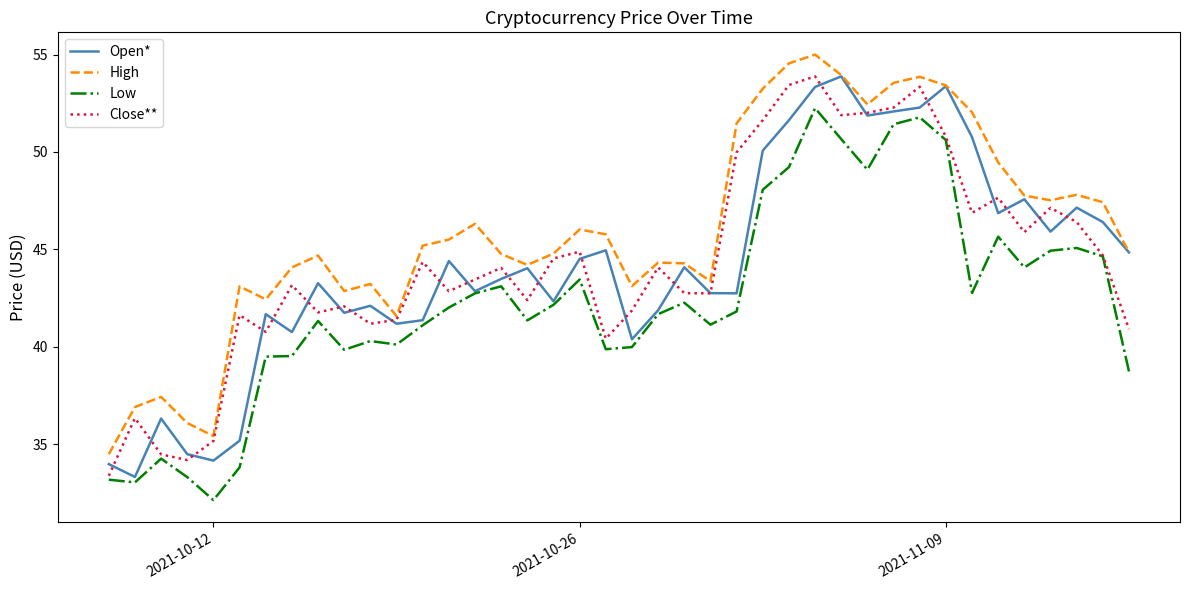

What is the maximum value shown in the chart?

55.0